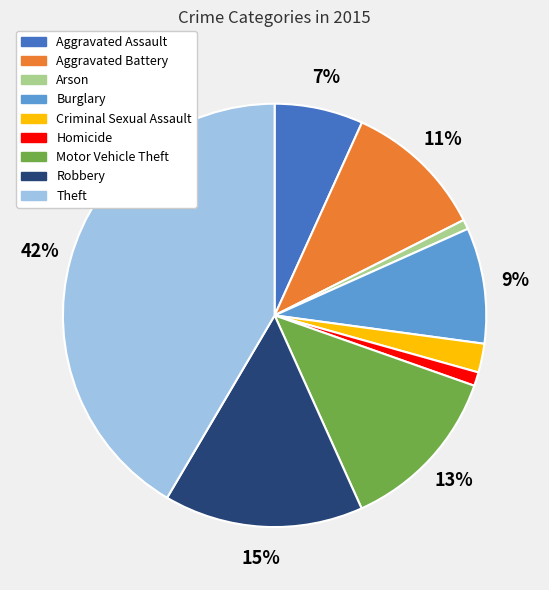

How many segments does this pie chart have?

9